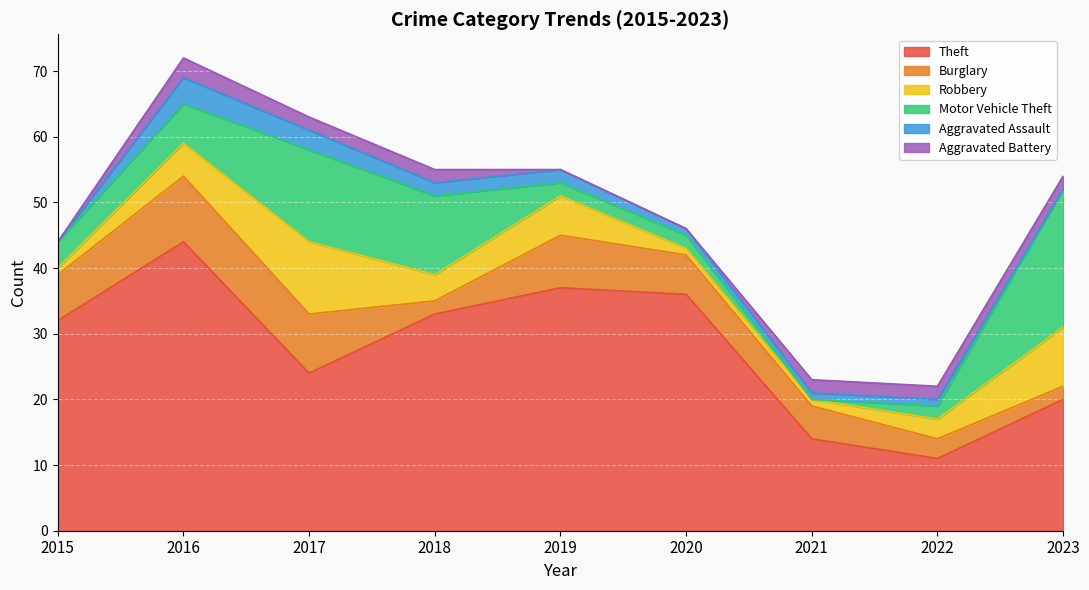

True or false: Aggravated Battery and Theft cross at least once.

False